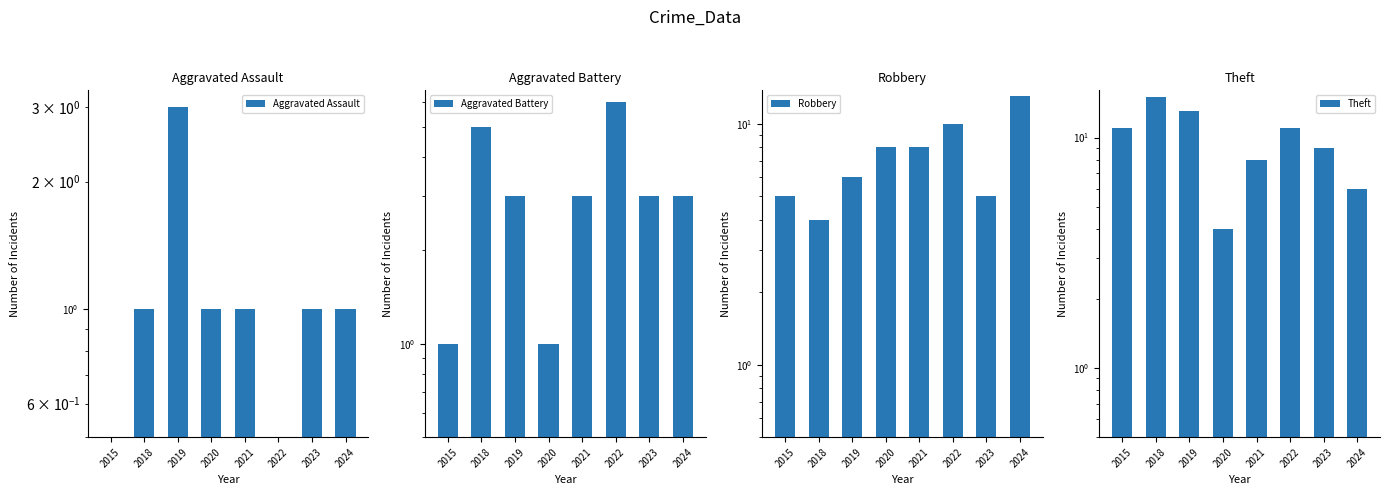

How many data points does each series have?

8